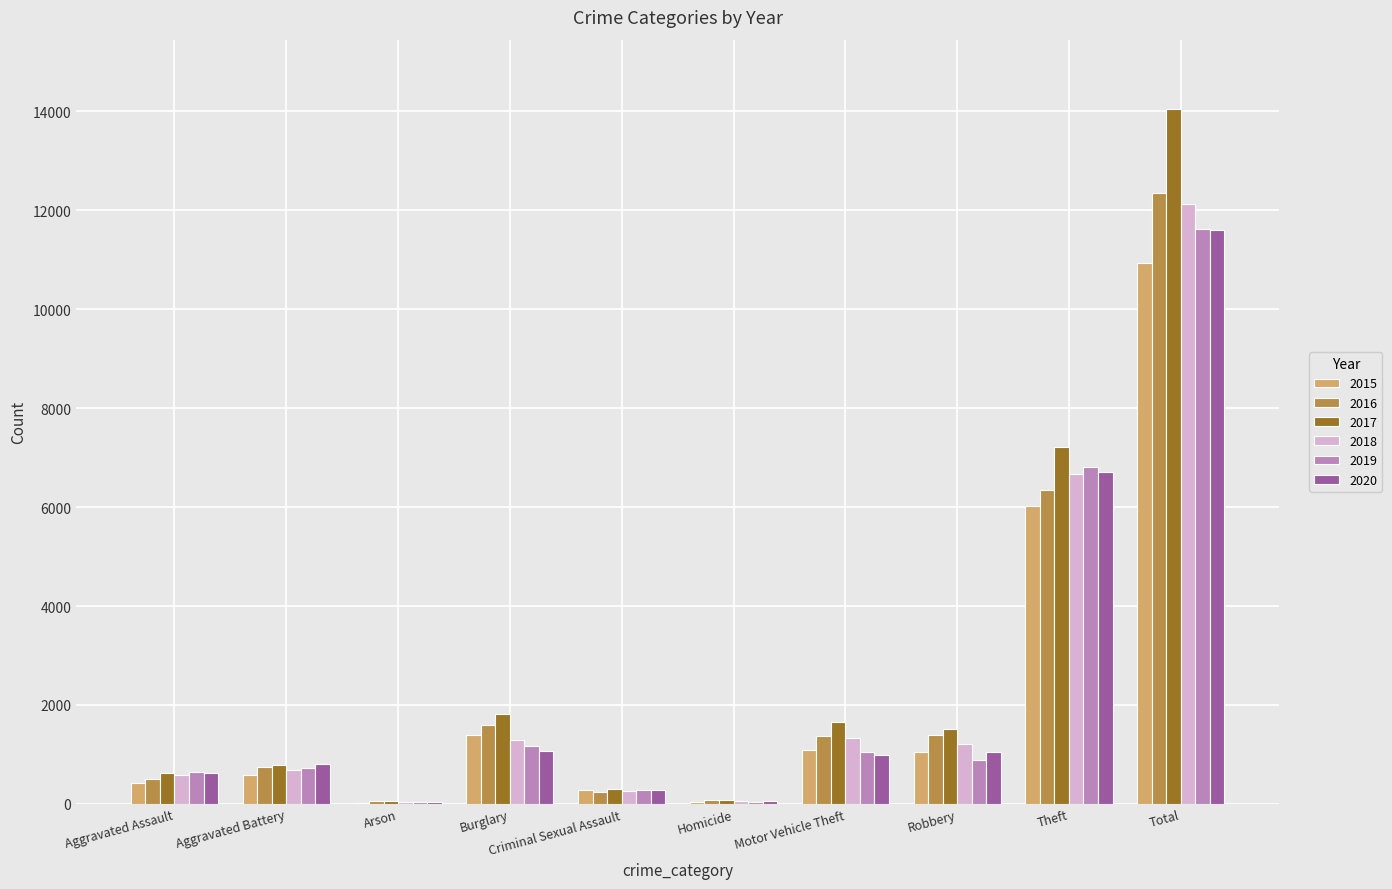

The 2019 series shows 643 at Aggravated Assault. True or false?

True